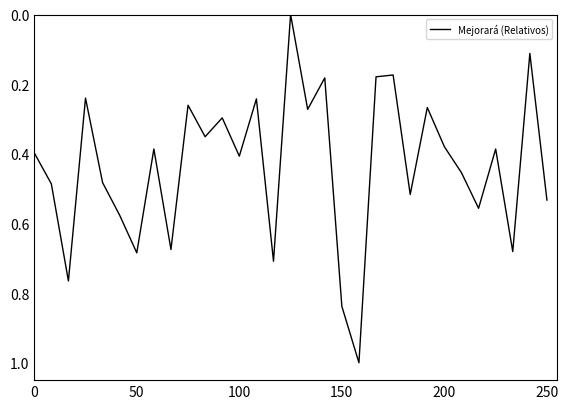

What is the difference between the maximum and second lowest values?

0.9